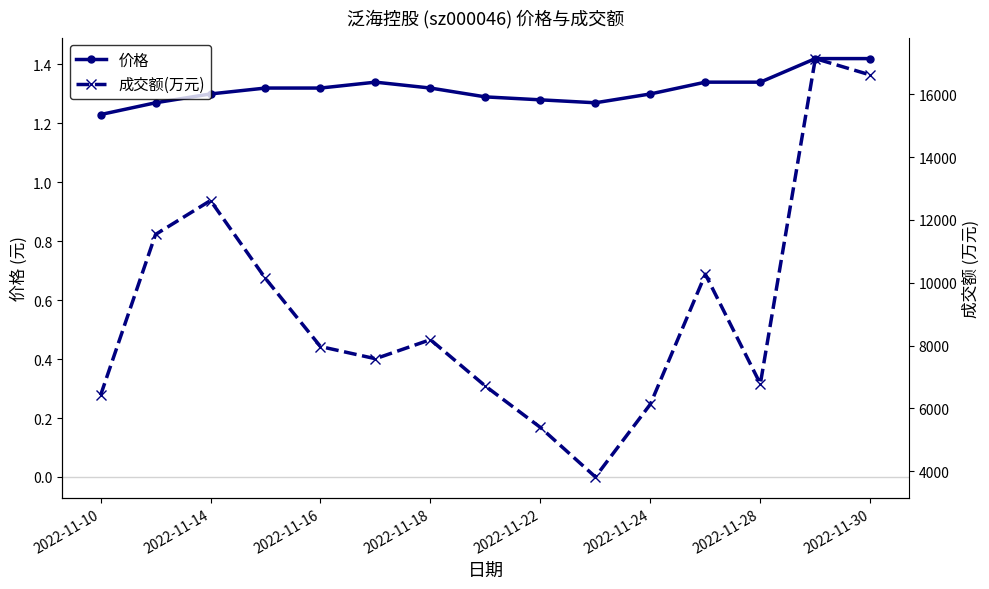

The 价格 series shows 0.6 at 2022-11-18. True or false?

False